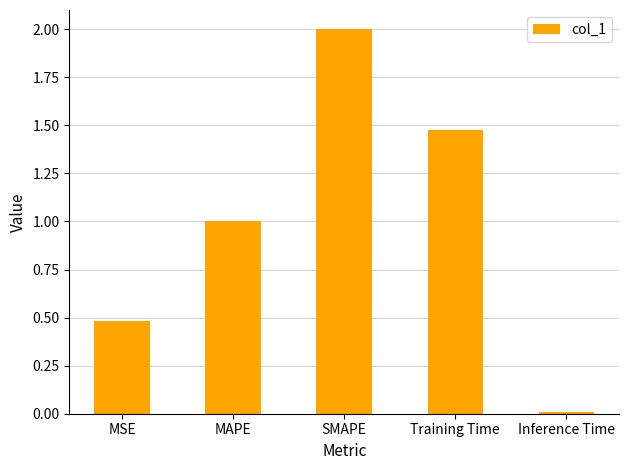

How many categories are shown in the chart?

5